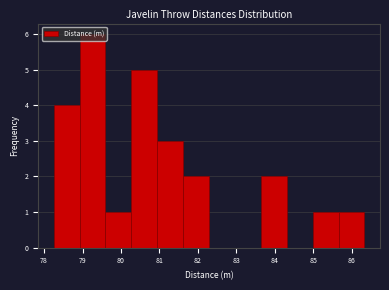

How tall is the bar that spans 79.6 to 80.3 on the x-axis? Neither the bar edges nor the heights are printed on the chart, so give them approximately, as read against the axes.

1